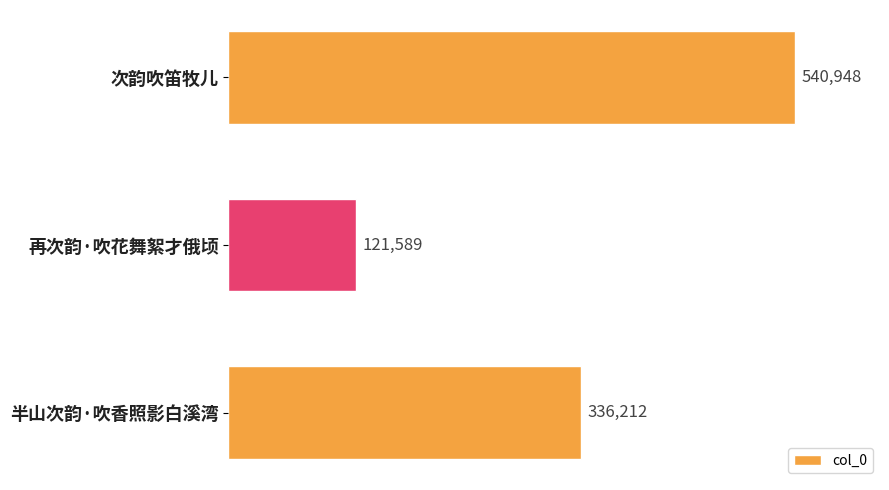

How many values are between 121589 and 540948?

3